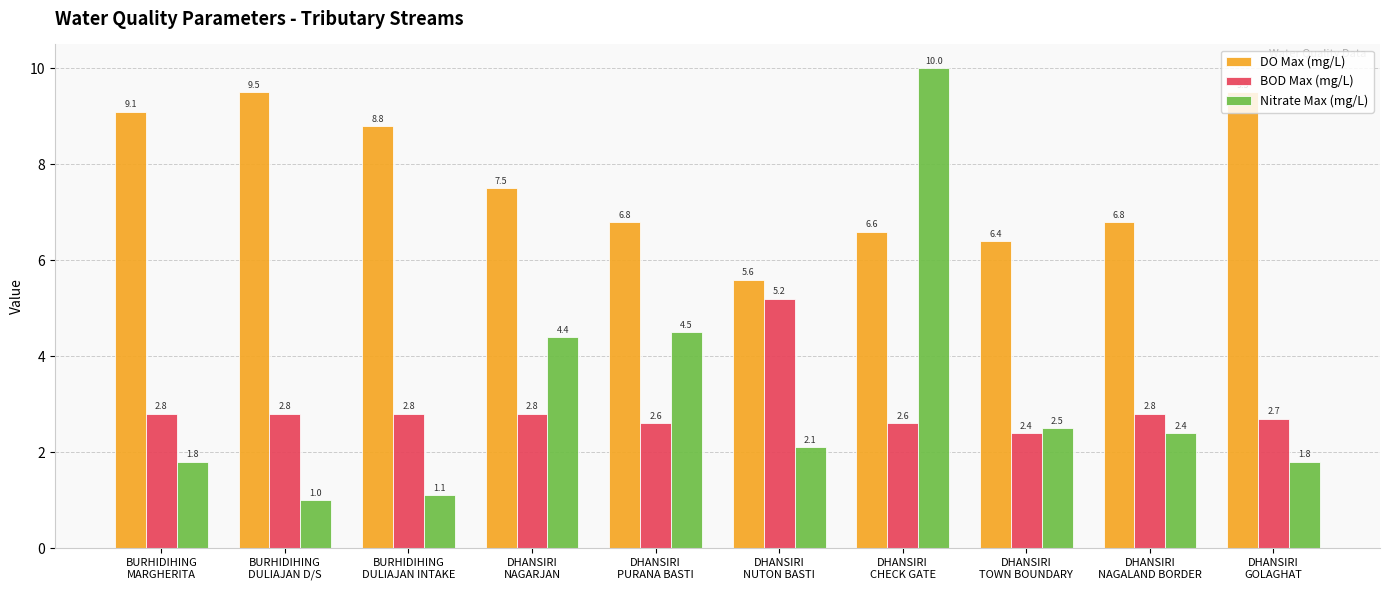

Which series has the widest spread of values?

Nitrate Max (mg/L)